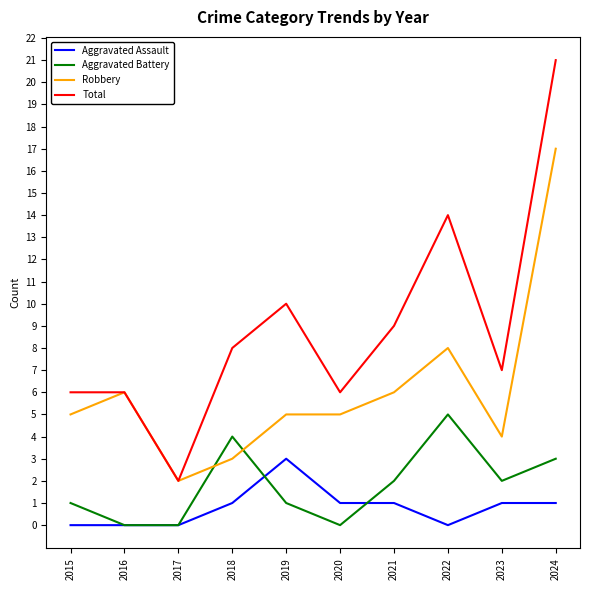

Reading left to right, what are all the values shown in this chart?

Aggravated Assault: 0	0	0	1	3	1	1	0	1	1
Aggravated Battery: 1	0	0	4	1	0	2	5	2	3
Robbery: 5	6	2	3	5	5	6	8	4	17
Total: 6	6	2	8	10	6	9	14	7	21